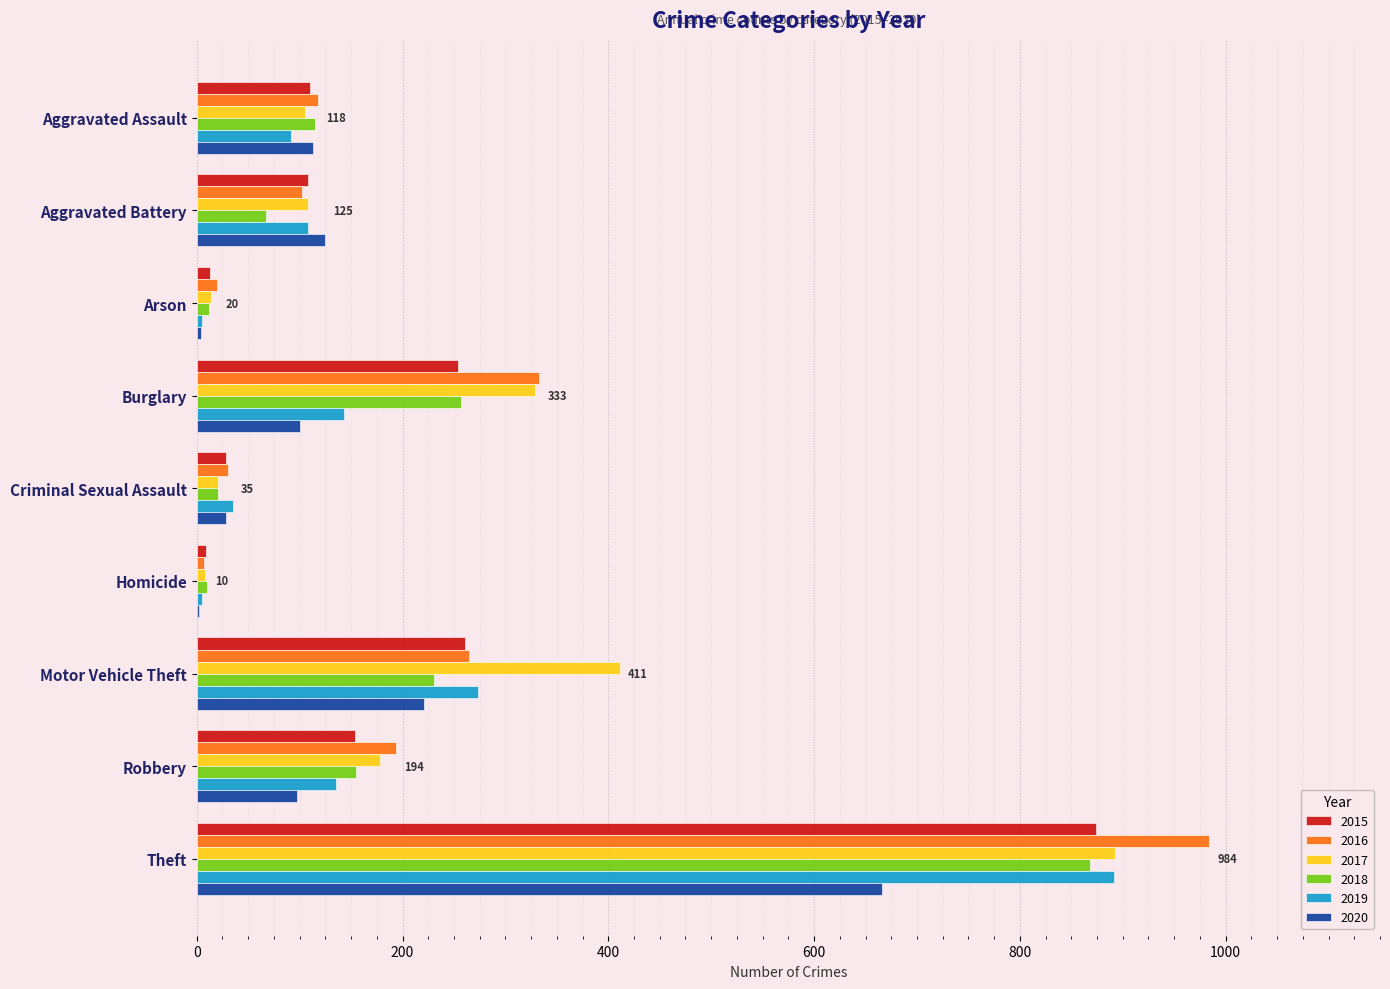

Where is 2016 nearest to the value 495?

Burglary